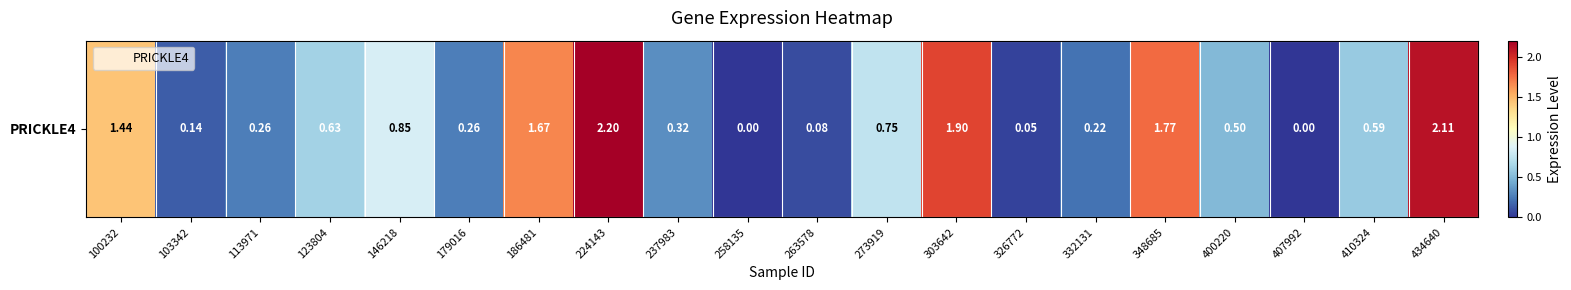

List the labels in order of value, smallest first.

258135, 407992, 326772, 263578, 103342, 332131, 113971, 179016, 237983, 400220, 410324, 123804, 273919, 146218, 100232, 186481, 348685, 303642, 434640, 224143